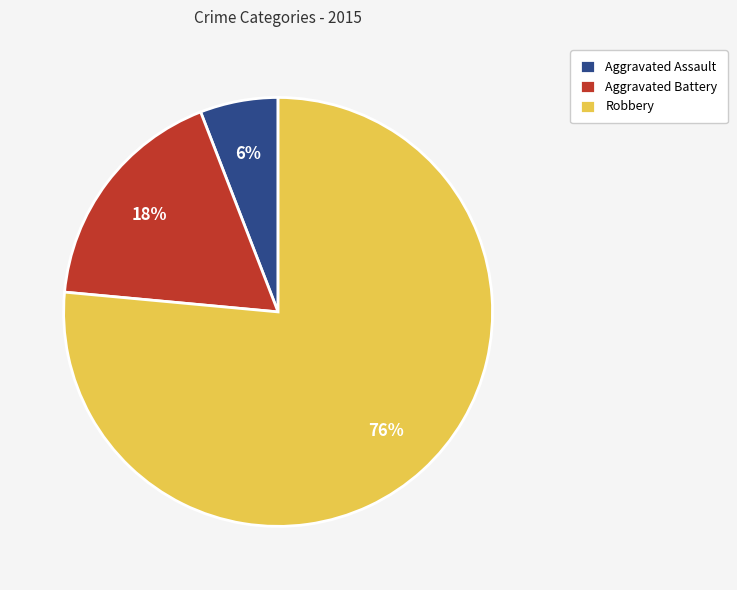

Count the number of slices in the pie.

3